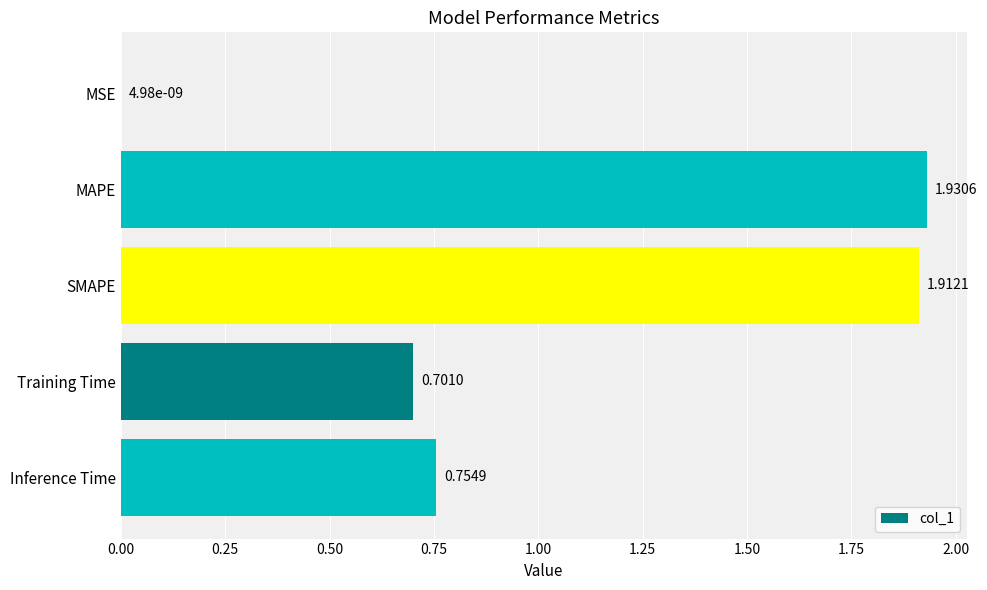

At which category does the chart reach its peak across all series?

MAPE